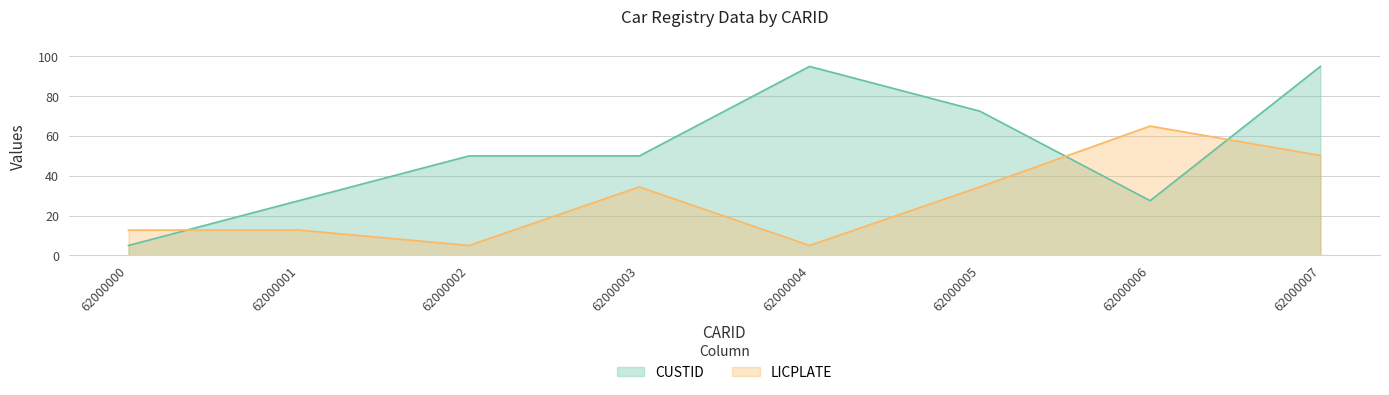

Which has a higher value, 62000001 or 62000002?

62000002